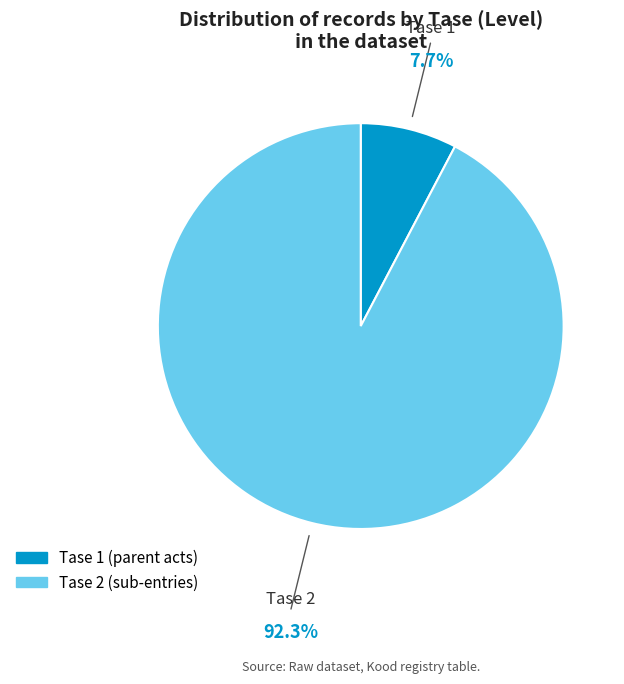

Approximately how many times larger is the value at Tase 2 compared to Tase 1?

12.0